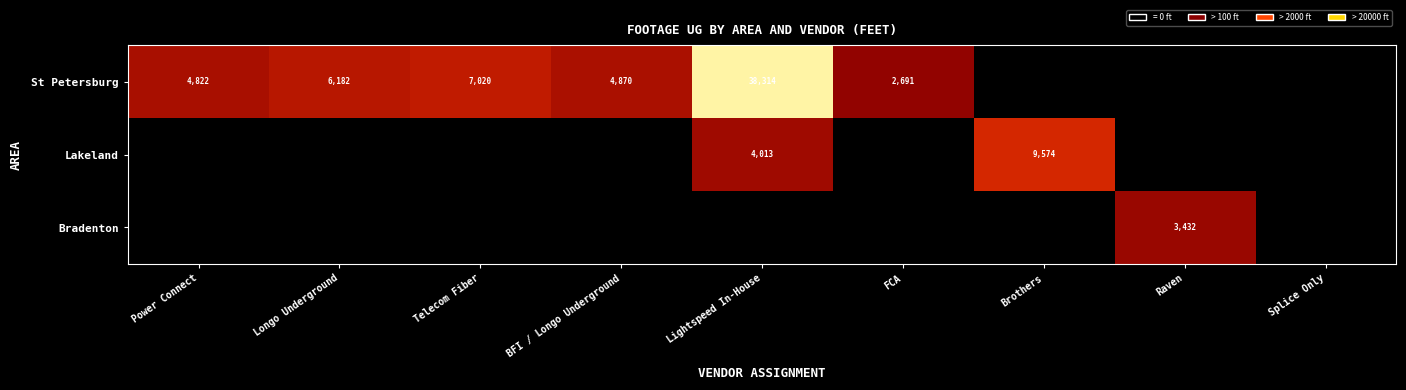

Which has a higher value, Longo Underground or BFI / Longo Underground?

Longo Underground